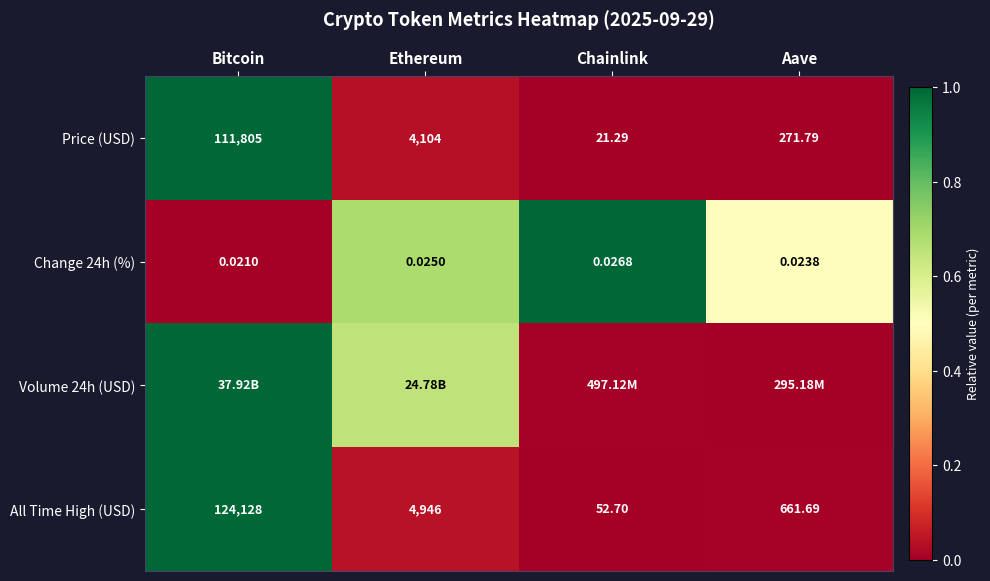

Where does the All Time High (USD) series first go above 4946?

Bitcoin